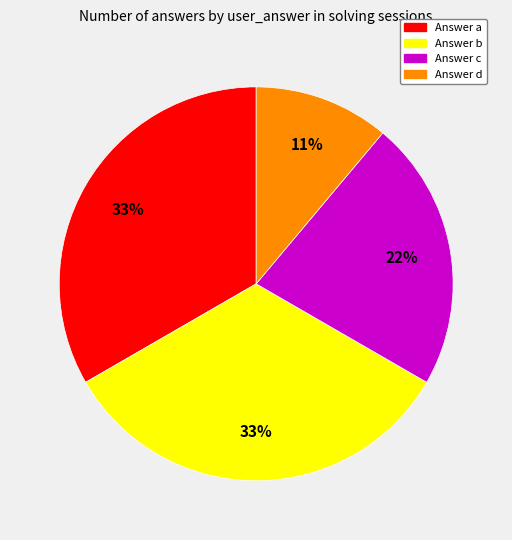

Does Answer c represent more than half of the total?

No